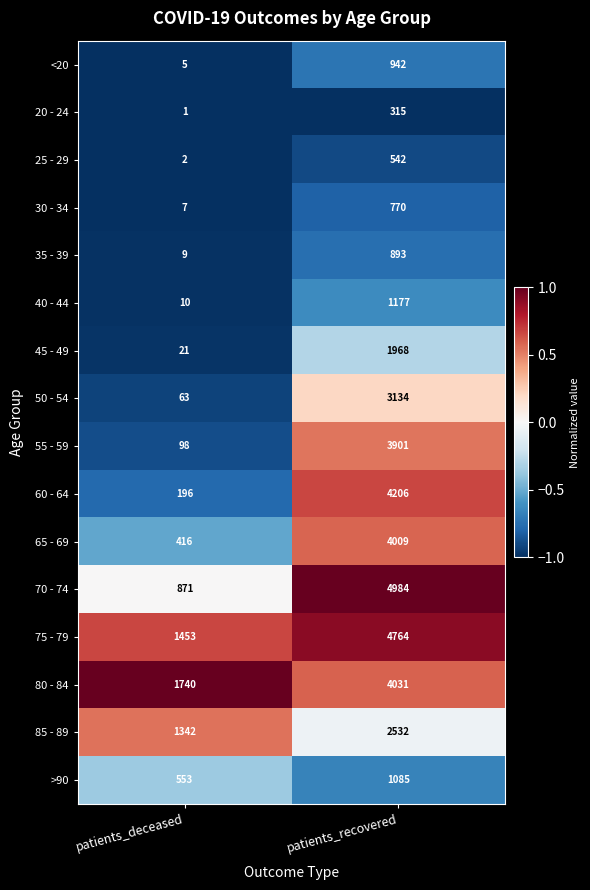

What is the total value across all series at patients_deceased?

6787